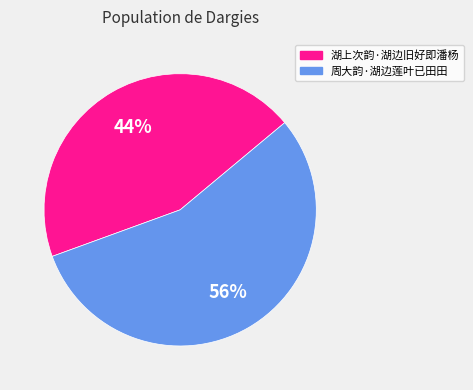

Is the sum of 湖上次韵·湖边旧好即潘杨 and 周大韵·湖边莲叶已田田 greater than half?

Yes